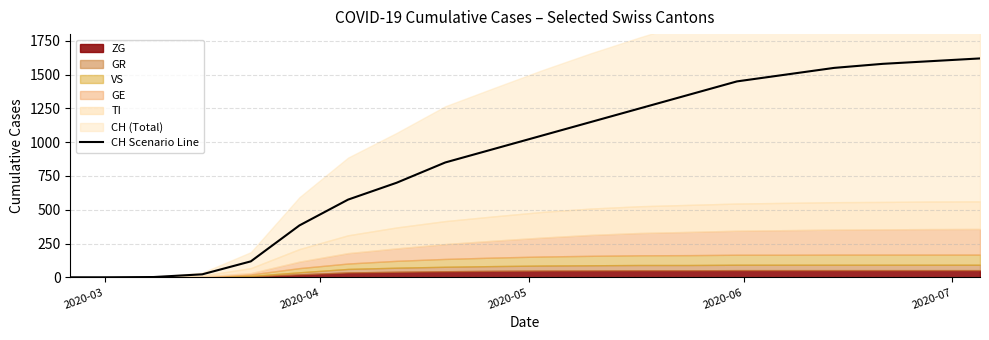

What is the label of the 18th point from the right?

2020-05